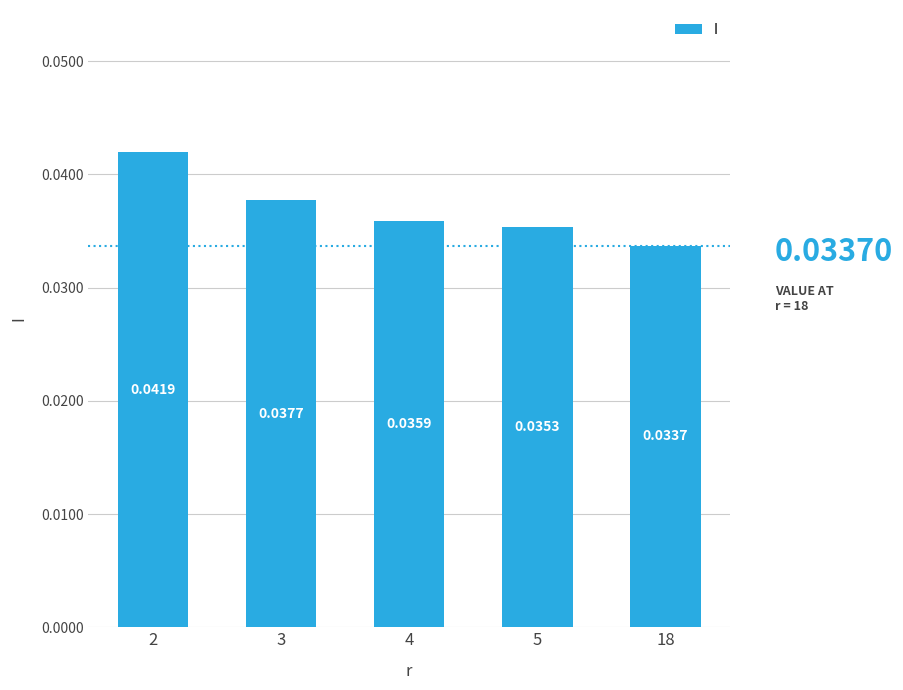

Which category has the lowest value across all series?

18